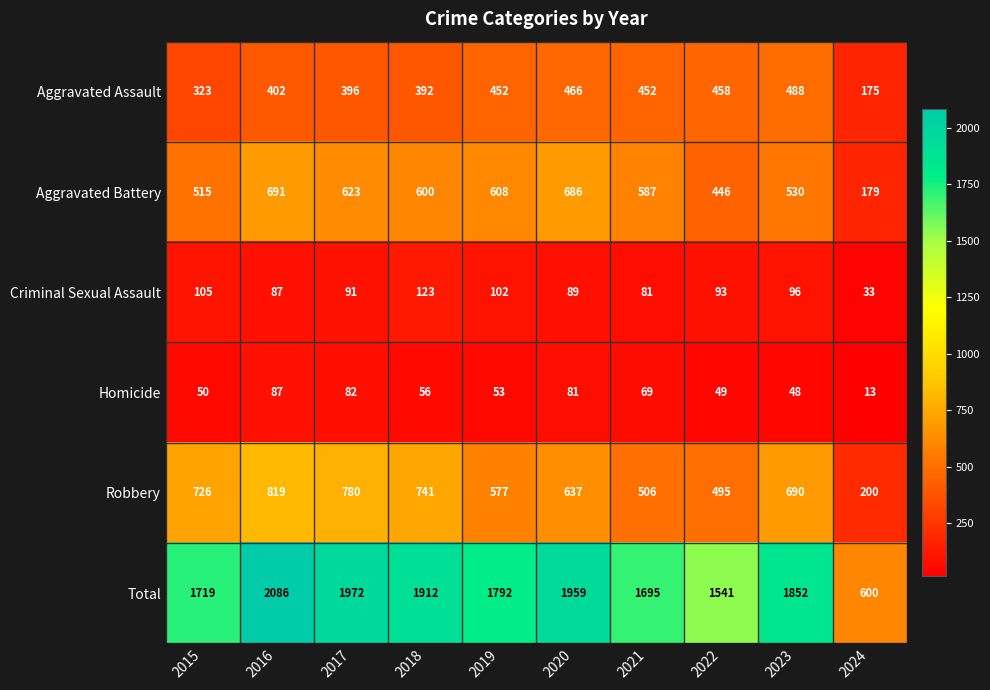

How many categories are shown in the chart?

10